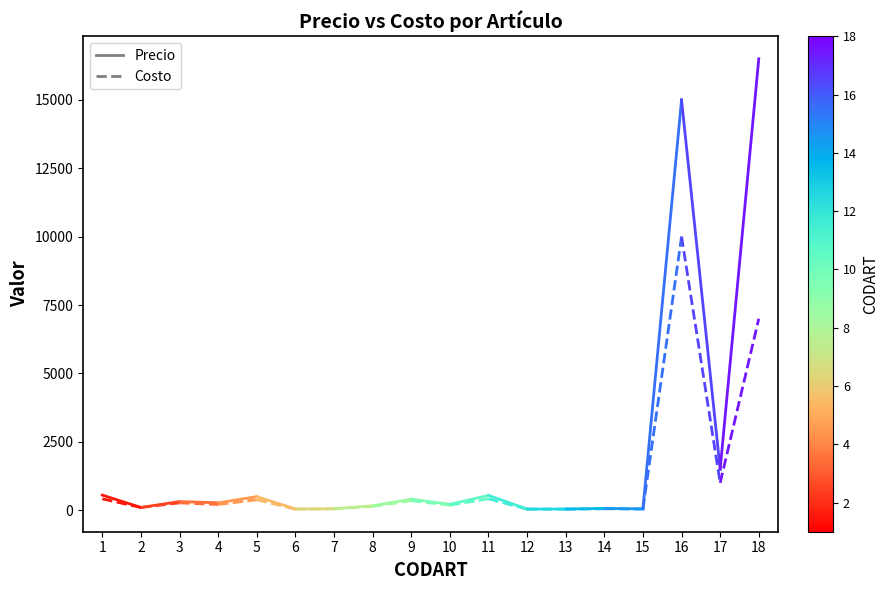

The Precio series shows 551.0 at 1. True or false?

True